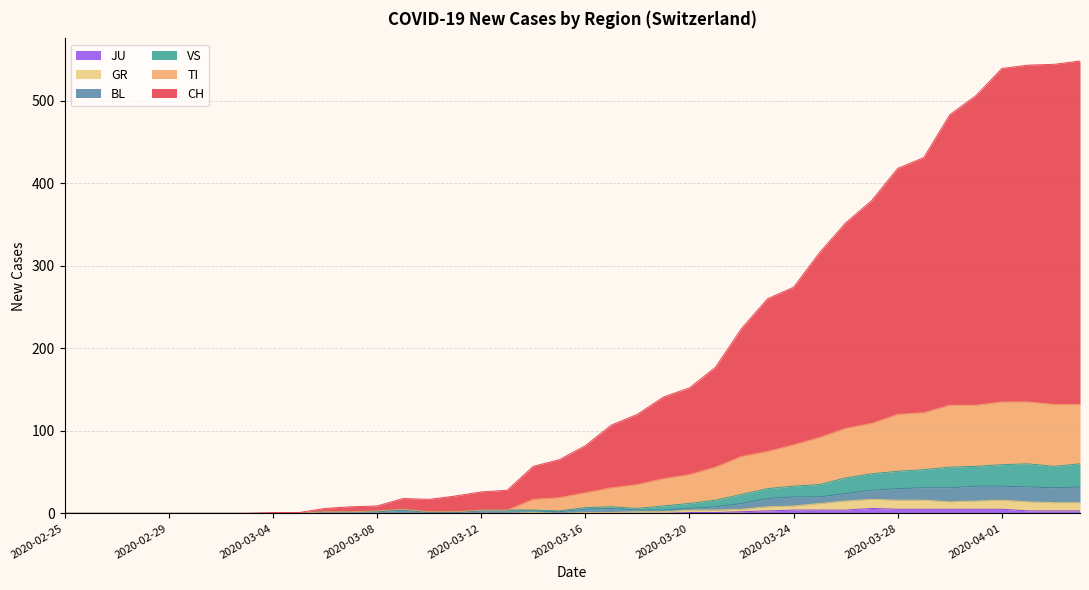

List the labels in order of JU value, smallest first.

2020-02-25, 2020-02-26, 2020-02-27, 2020-02-28, 2020-02-29, 2020-03-01, 2020-03-02, 2020-03-03, 2020-03-04, 2020-03-05, 2020-03-06, 2020-03-07, 2020-03-08, 2020-03-09, 2020-03-10, 2020-03-11, 2020-03-12, 2020-03-13, 2020-03-14, 2020-03-15, 2020-03-16, 2020-03-17, 2020-03-18, 2020-03-19, 2020-03-20, 2020-03-21, 2020-03-22, 2020-03-23, 2020-04-02, 2020-04-03, 2020-04-04, 2020-03-24, 2020-03-25, 2020-03-26, 2020-03-28, 2020-03-29, 2020-03-30, 2020-03-31, 2020-04-01, 2020-03-27